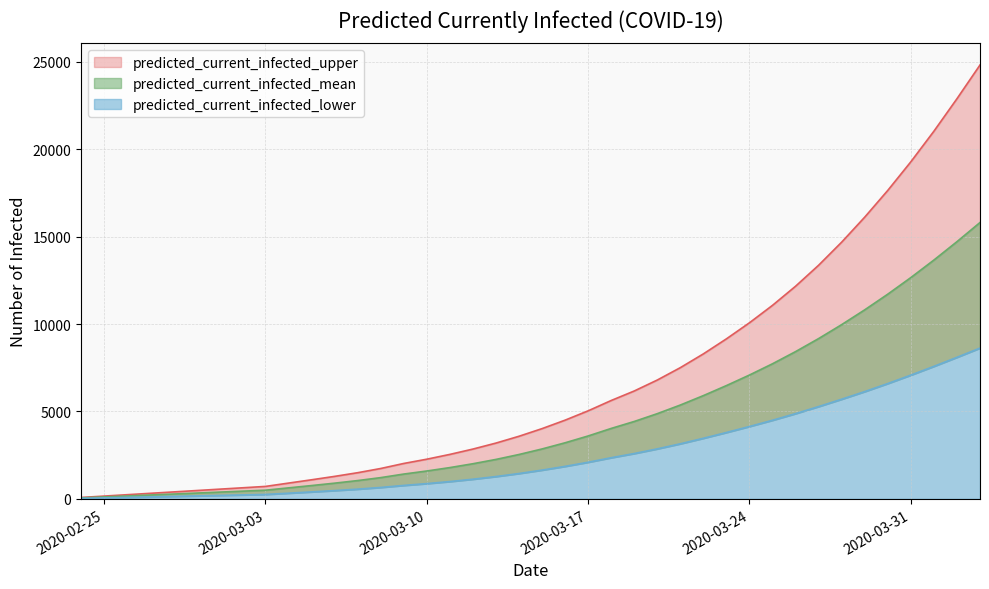

What is the difference between the maximum and minimum values in the predicted_current_infected_upper series?

24738